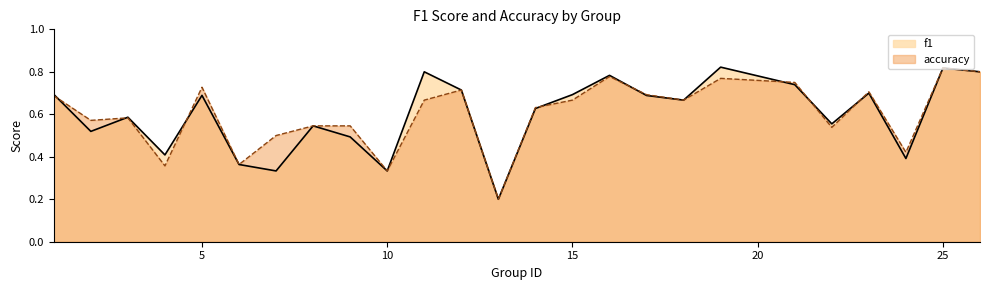

Which series changed the most between 7 and 12?

f1